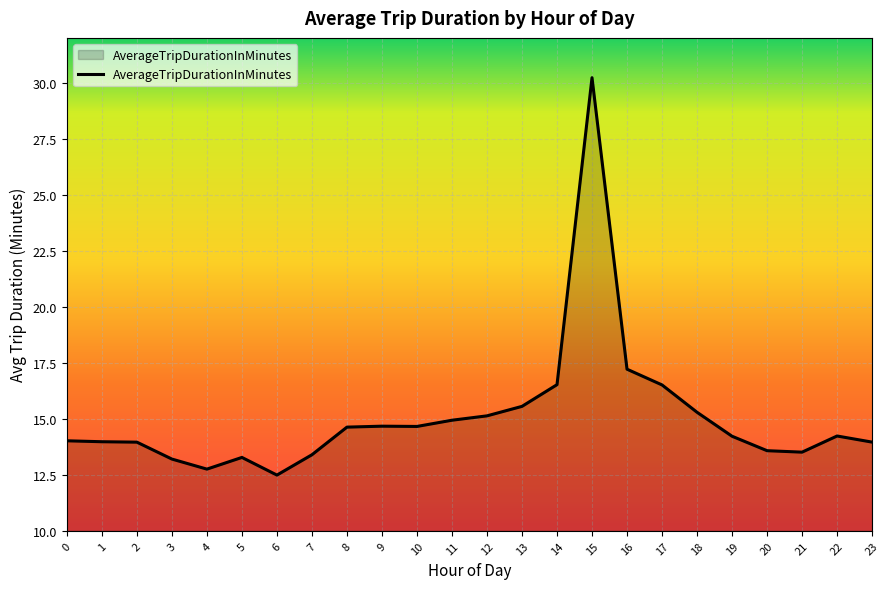

Is it true that the value at 1 is 4.1?

False